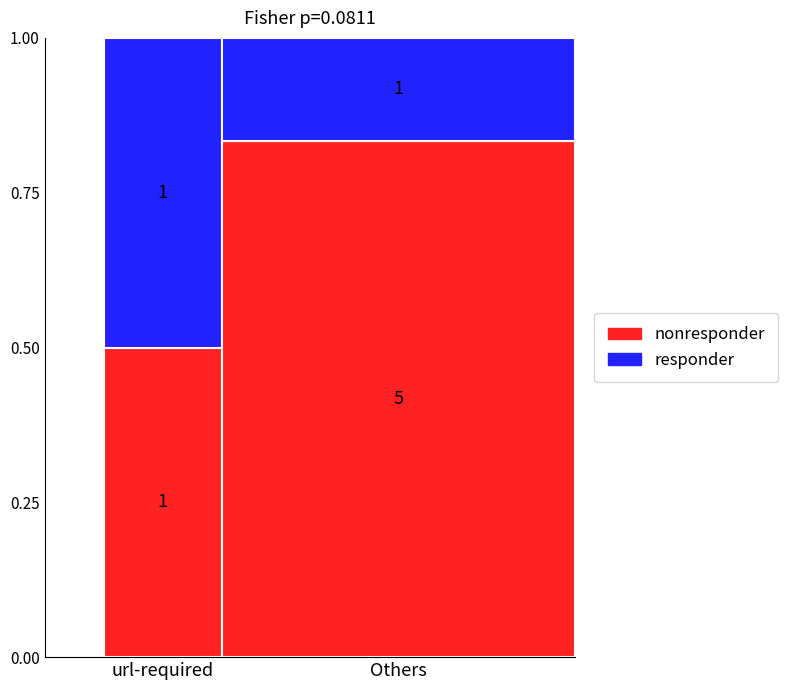

The Base Min series shows 0 at Extension.value[x]. True or false?

False